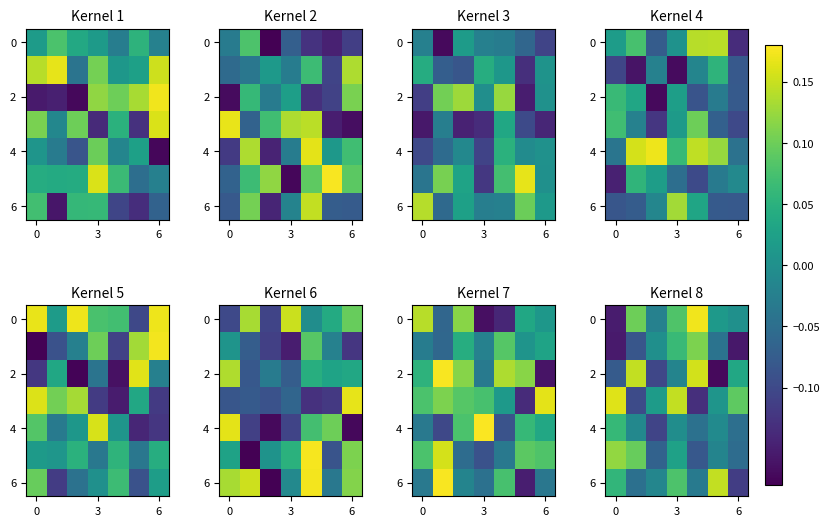

What is the difference between the second highest and minimum values in the 2 series?

0.3